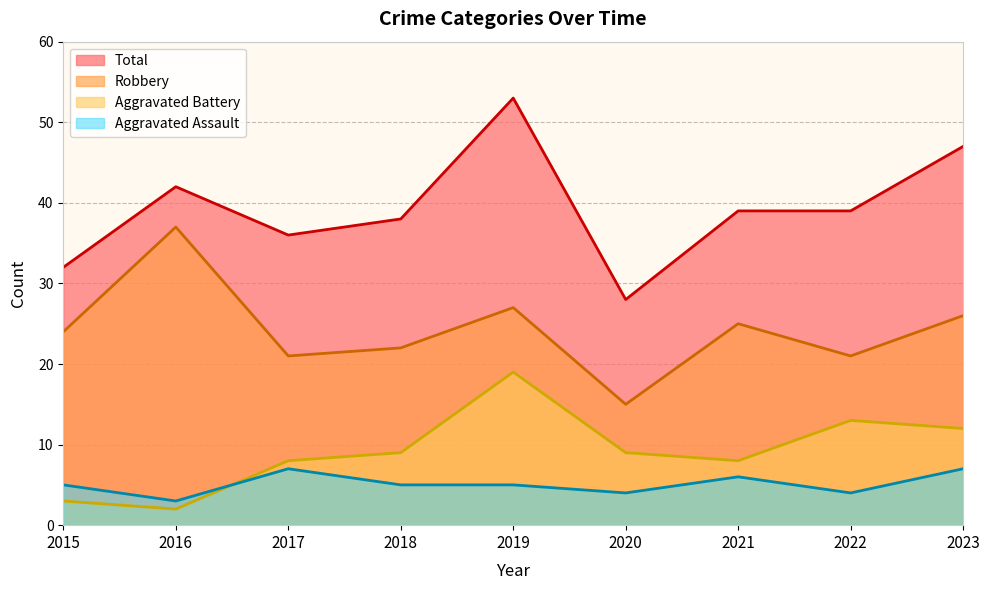

At which label is Aggravated Assault closest to 5?

2015